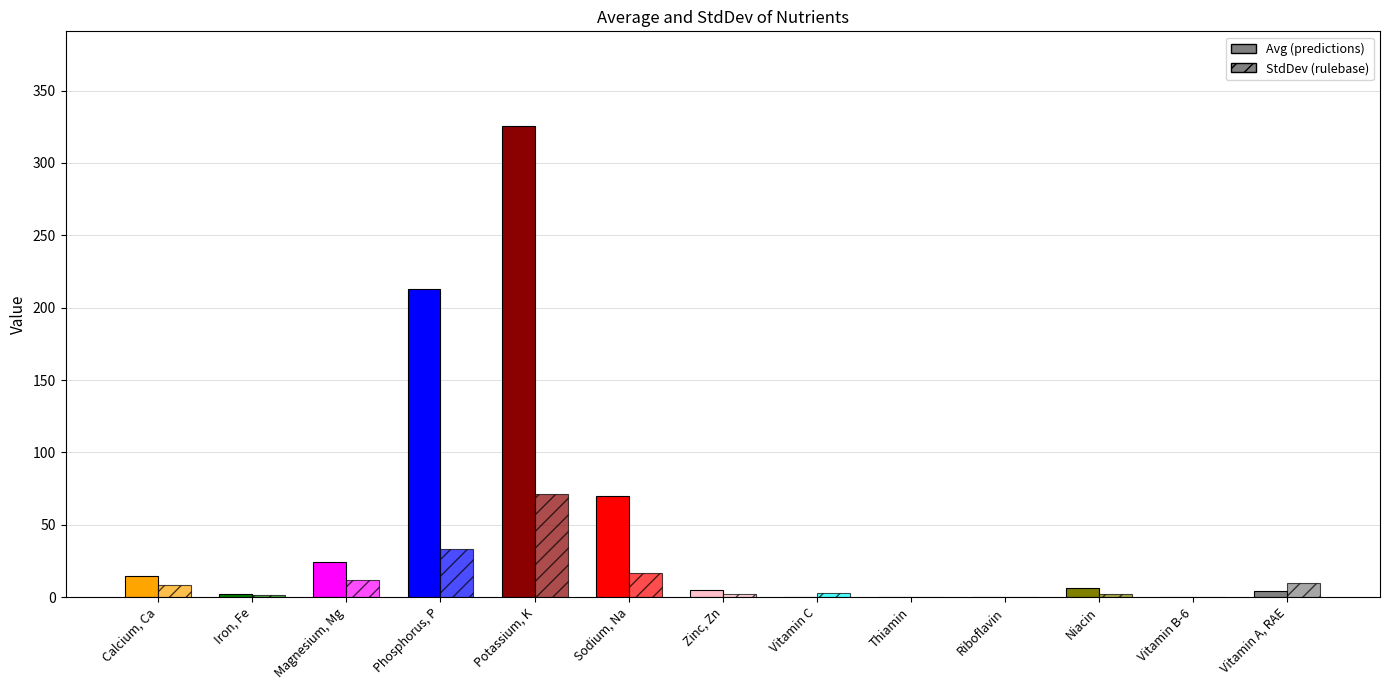

At which label does StdDev reach its peak?

Potassium, K